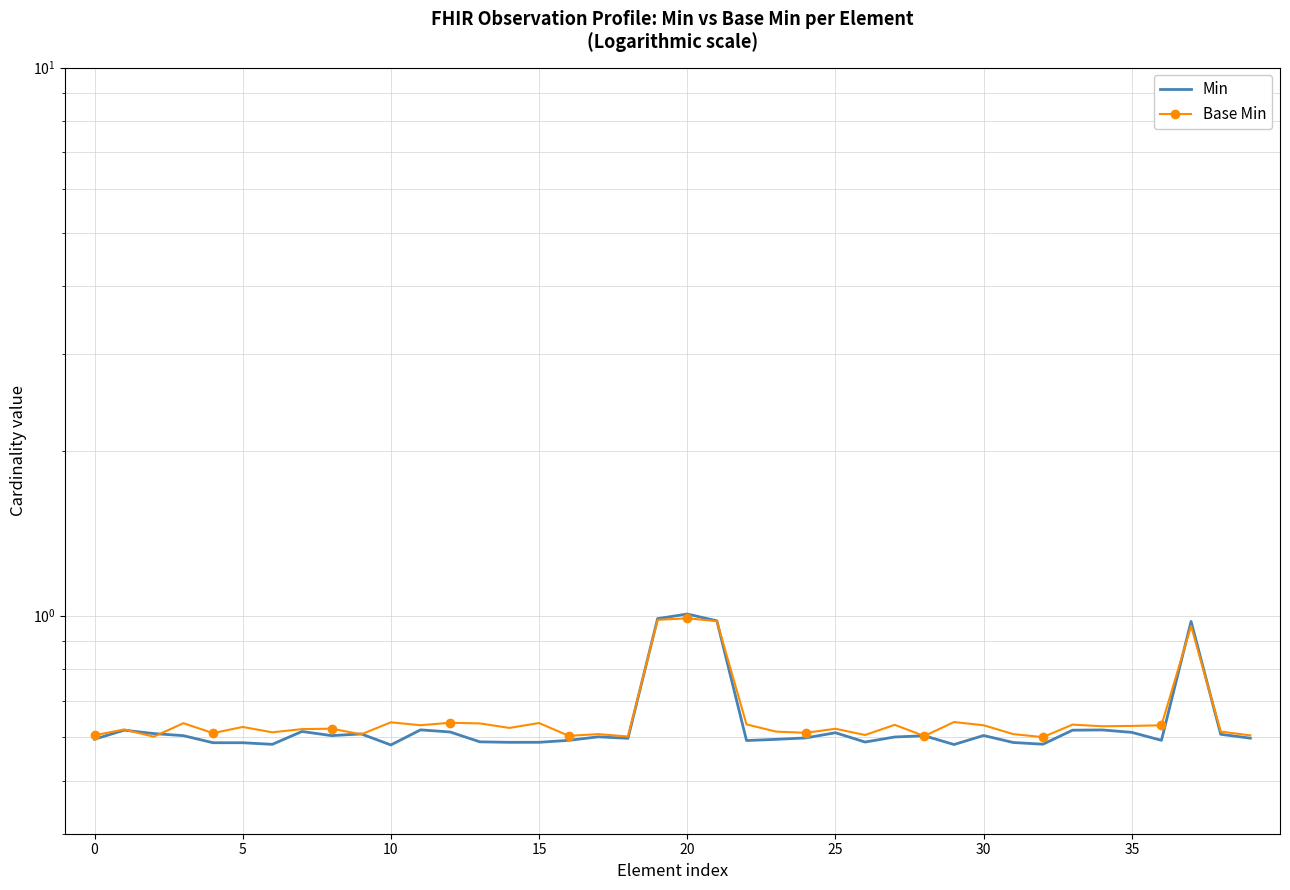

Is the value of Base Min at 5 greater than the value of Min at 30?

Yes